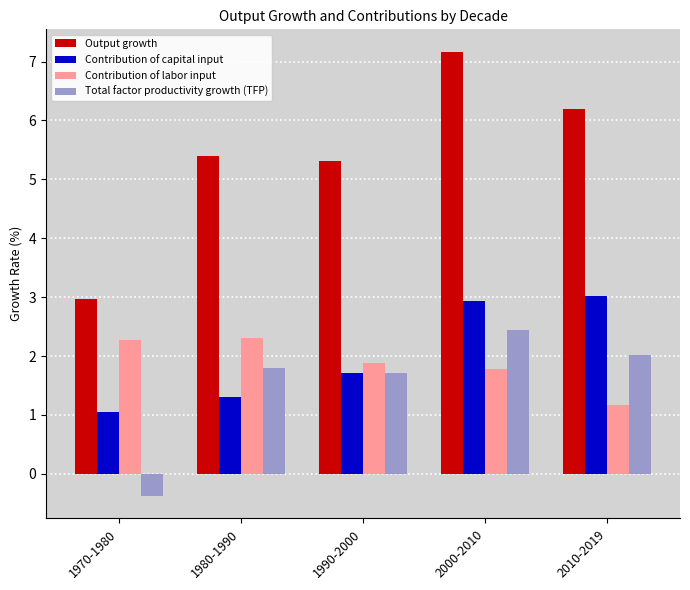

Is it true that Total factor productivity growth (TFP) equals -0.1 at 1970-1980?

False